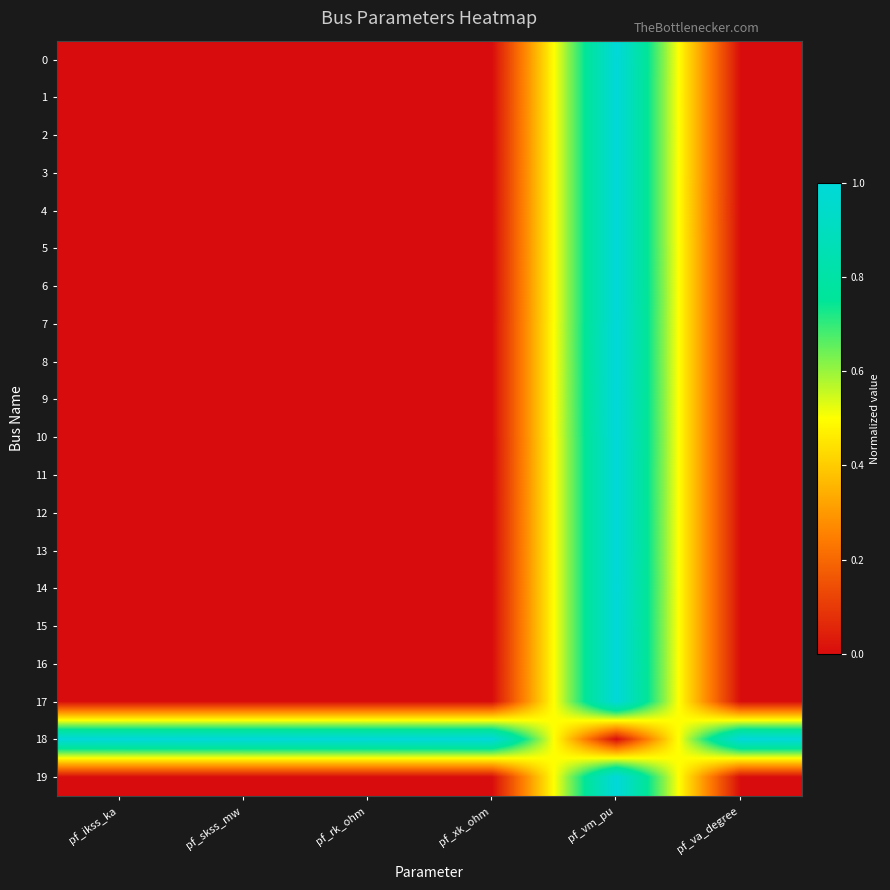

Between pf_skss_mw and pf_xk_ohm, which is larger?

pf_skss_mw